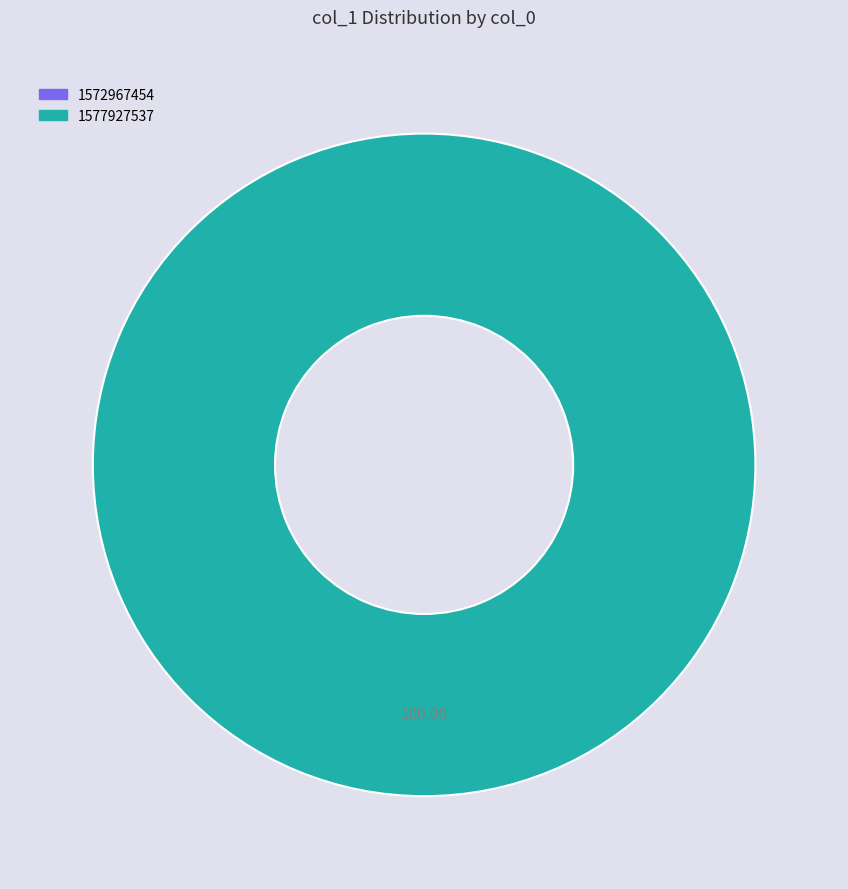

Which has a higher value, 1577927537 or 1572967454?

1577927537